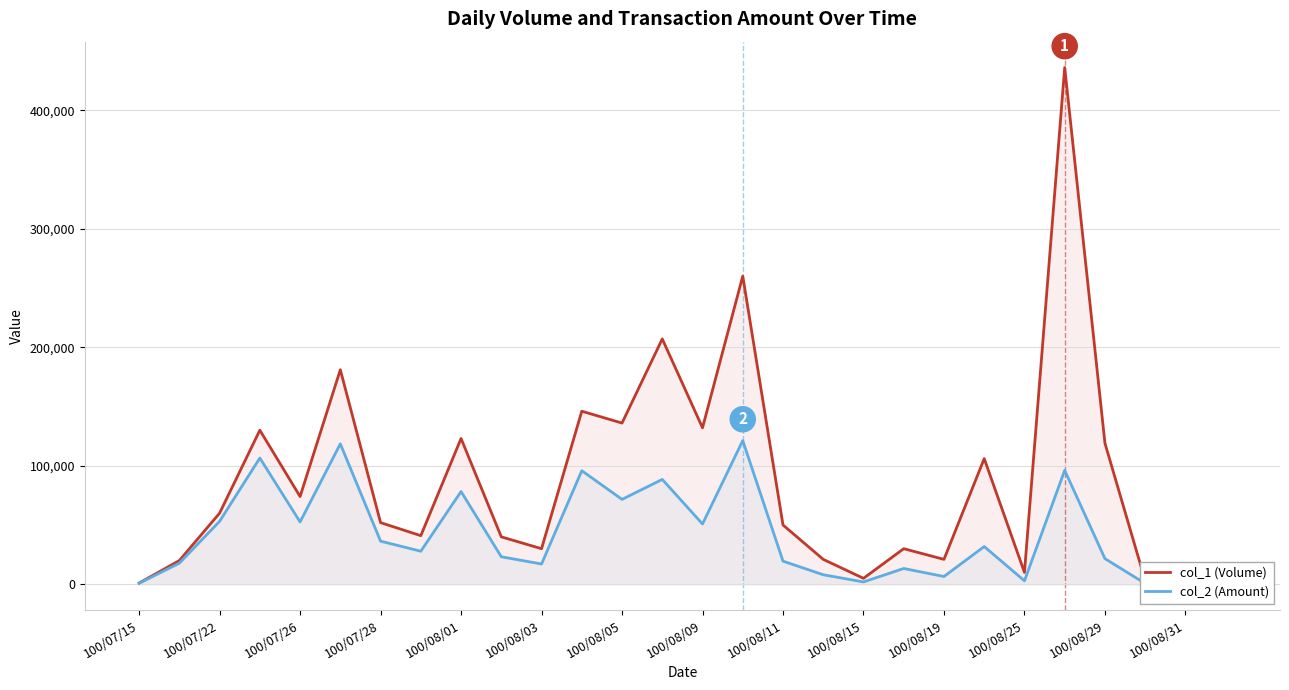

How many data points in col_2 (Amount) are above 27880?

13